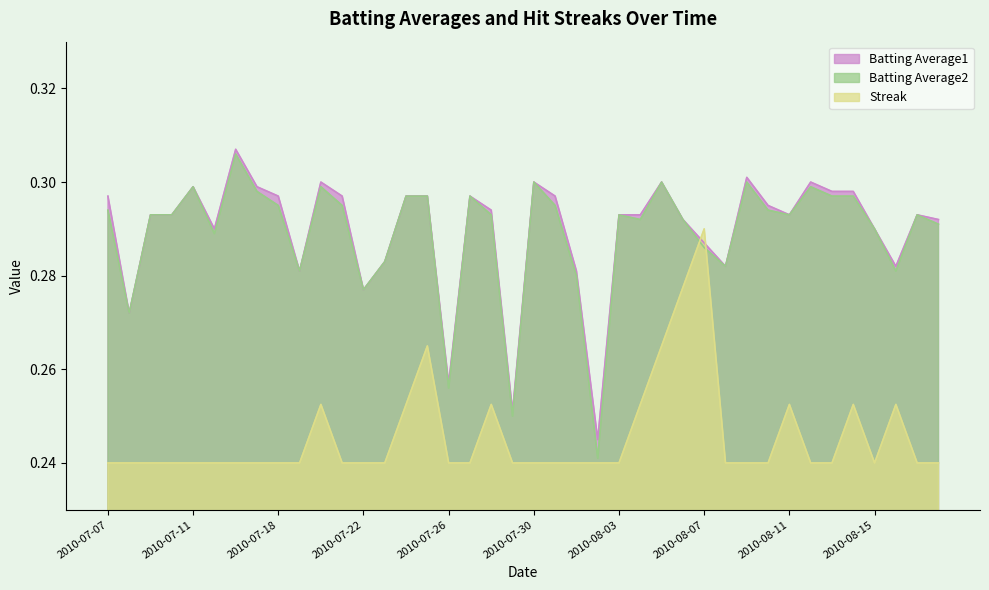

What is the minimum value shown in the chart?

0.2